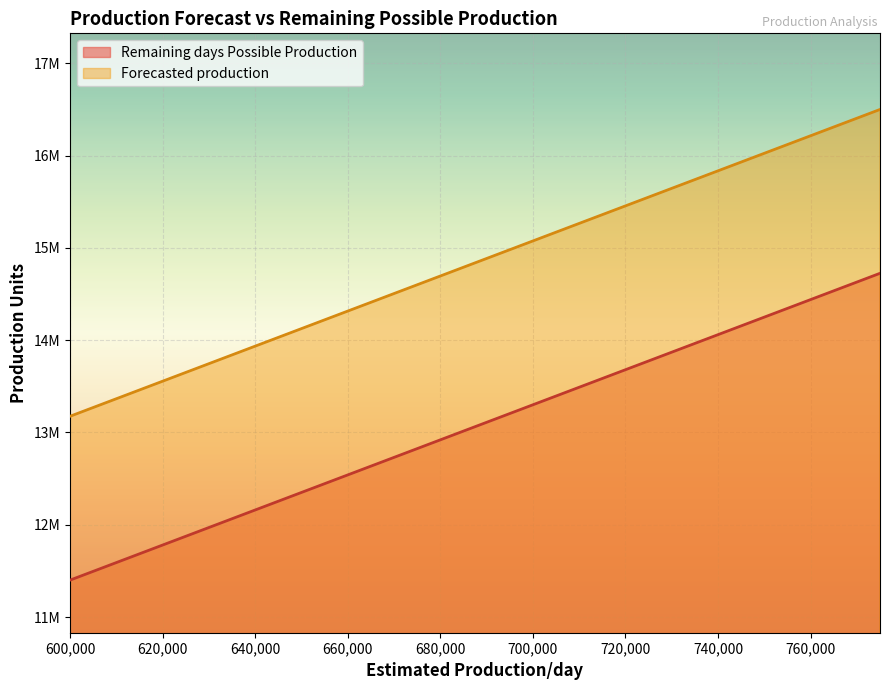

Is it true that Remaining days Possible Production equals 12065000 at 635000?

True